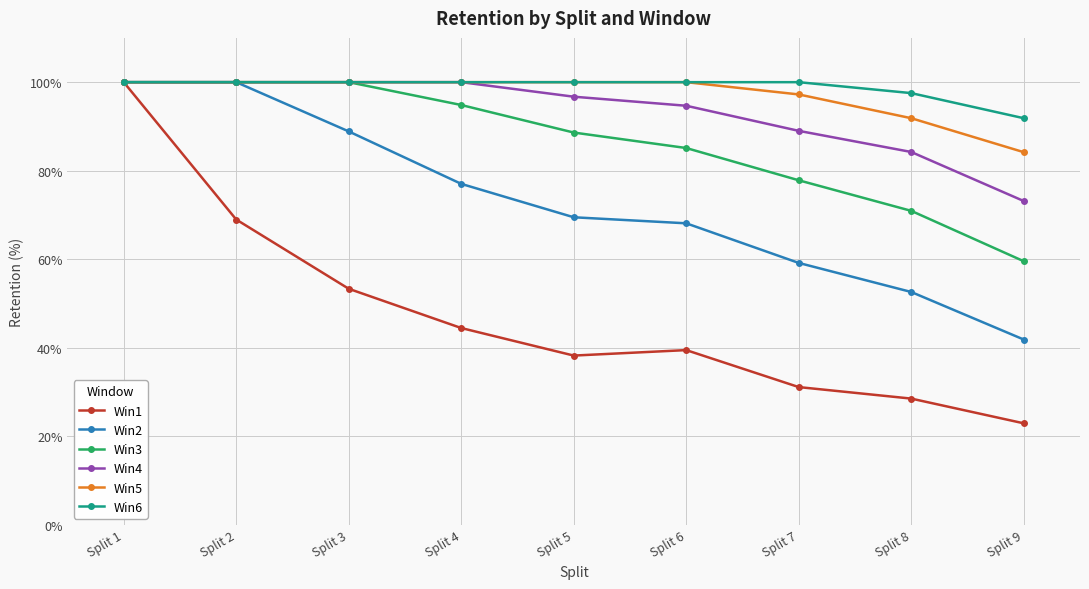

Reading left to right, transcribe all the data shown in this chart.

Win1: Split 1=100.0	Split 2=69.0	Split 3=53.3	Split 4=44.5	Split 5=38.3	Split 6=39.5	Split 7=31.1	Split 8=28.5	Split 9=23.0
Win2: Split 1=100.0	Split 2=100.0	Split 3=88.9	Split 4=77.0	Split 5=69.5	Split 6=68.1	Split 7=59.2	Split 8=52.6	Split 9=41.9
Win3: Split 1=100.0	Split 2=100.0	Split 3=100.0	Split 4=94.8	Split 5=88.6	Split 6=85.1	Split 7=77.8	Split 8=70.9	Split 9=59.6
Win4: Split 1=100.0	Split 2=100.0	Split 3=100.0	Split 4=100.0	Split 5=96.7	Split 6=94.7	Split 7=89.0	Split 8=84.2	Split 9=73.2
Win5: Split 1=100.0	Split 2=100.0	Split 3=100.0	Split 4=100.0	Split 5=100.0	Split 6=100.0	Split 7=97.2	Split 8=91.9	Split 9=84.2
Win6: Split 1=100.0	Split 2=100.0	Split 3=100.0	Split 4=100.0	Split 5=100.0	Split 6=100.0	Split 7=100.0	Split 8=97.5	Split 9=91.9